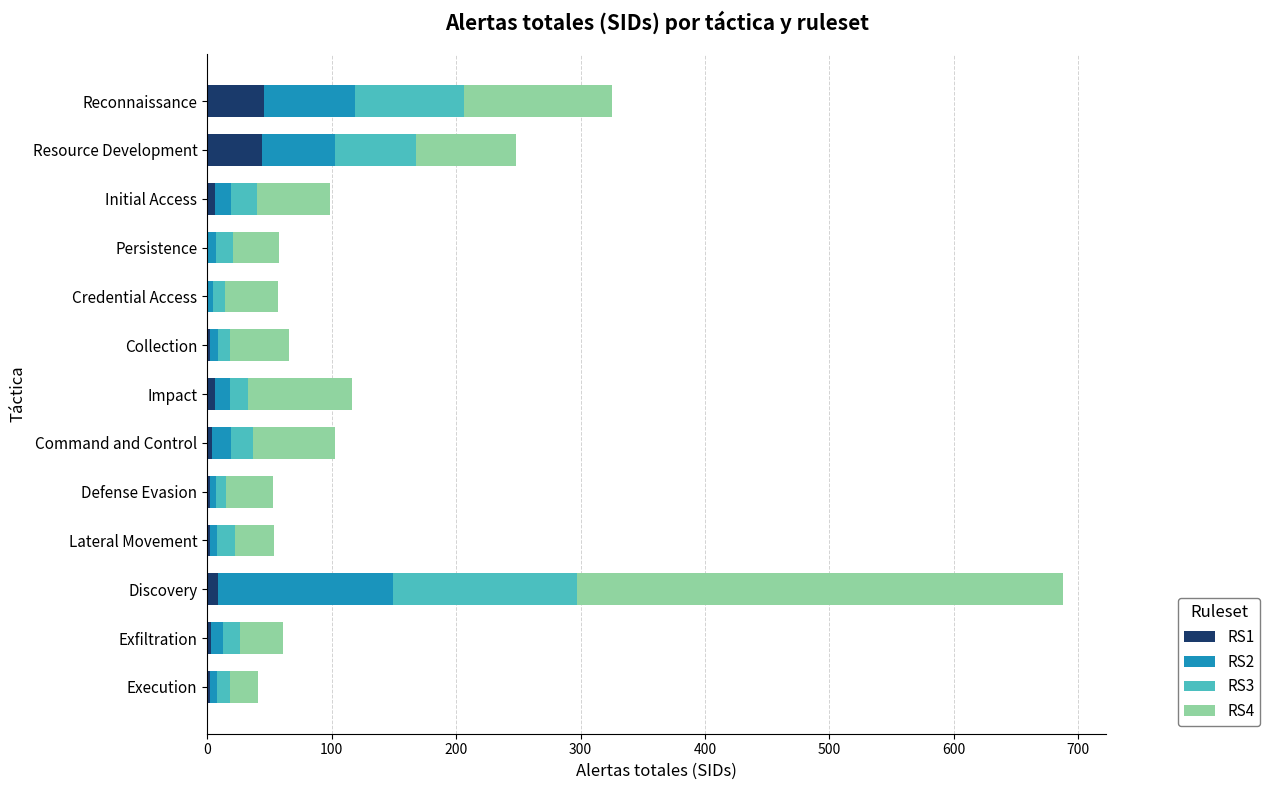

At which category is the sum across all series the highest?

Discovery